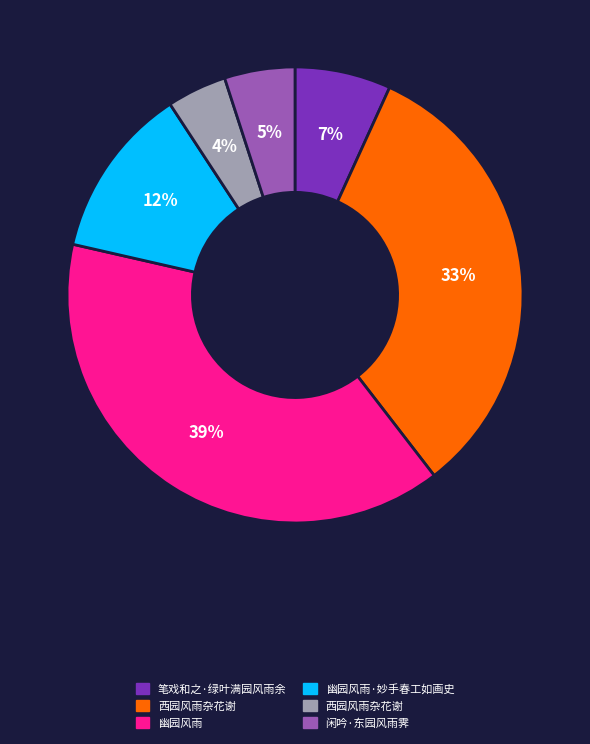

To the nearest percent, what is the difference between the largest and smallest slice percentages?

35%